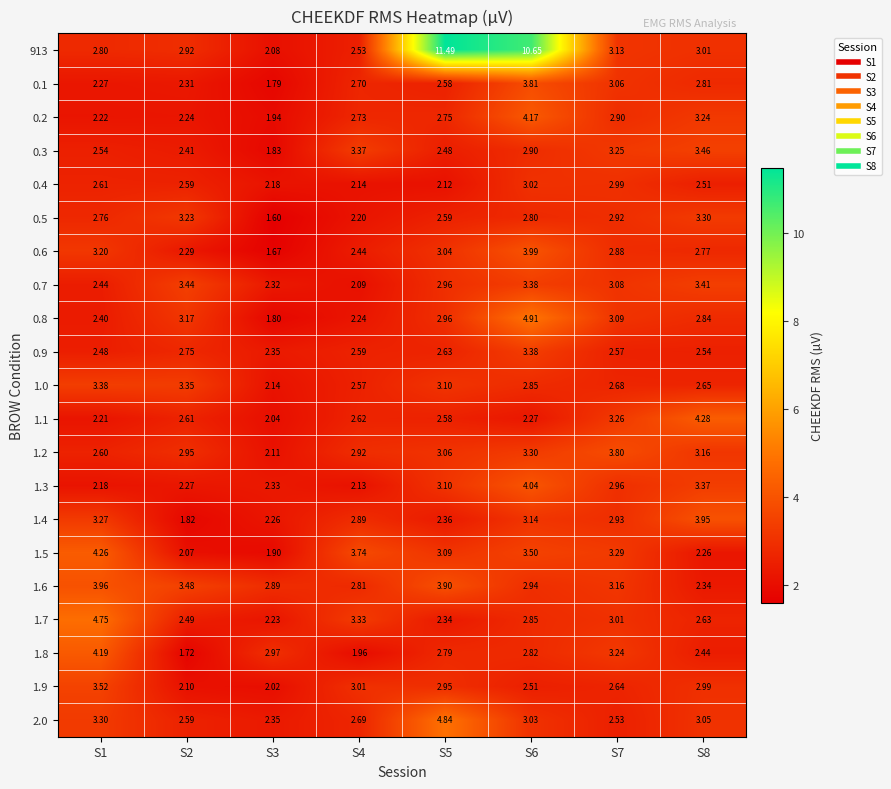

Is the value of 1.3 at S8 greater than the value of 1.0 at S1?

No